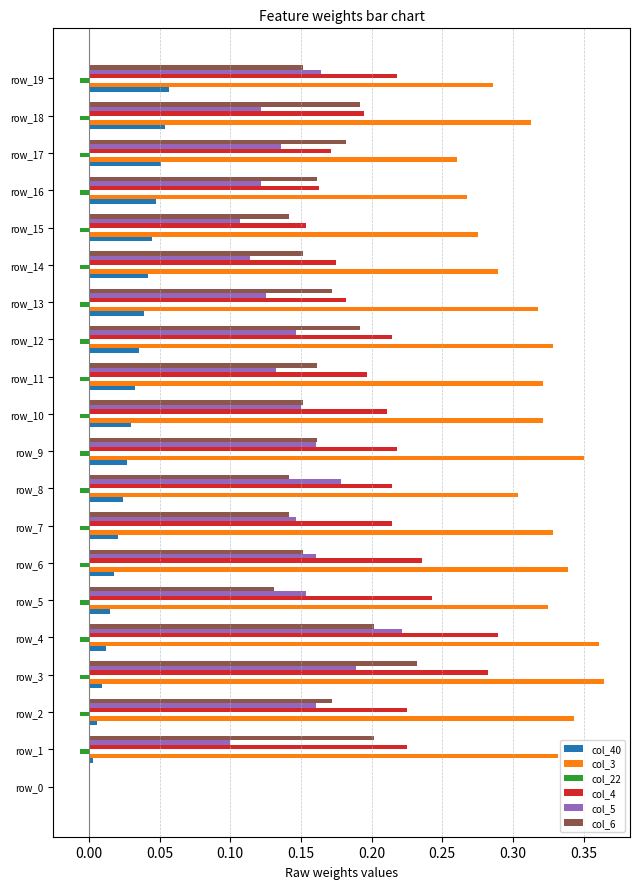

Which series has the largest total across all categories?

col_3